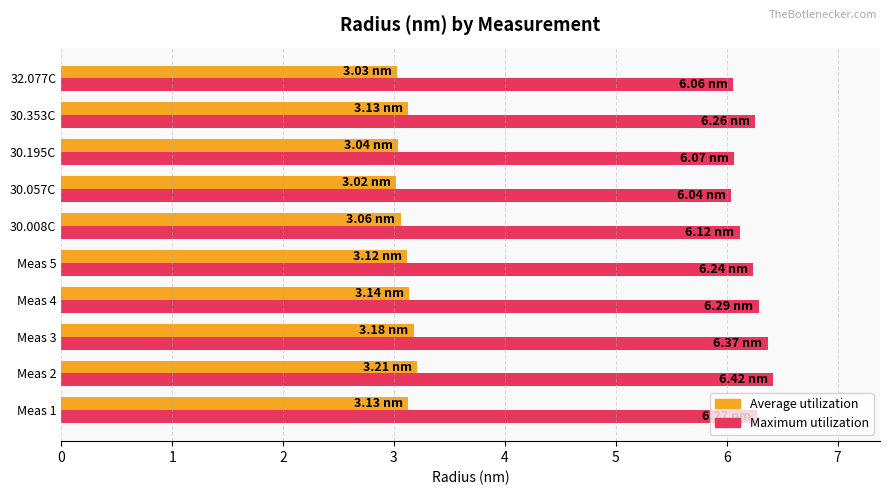

What is the spread (max minus min) of values at Meas 5?

3.1